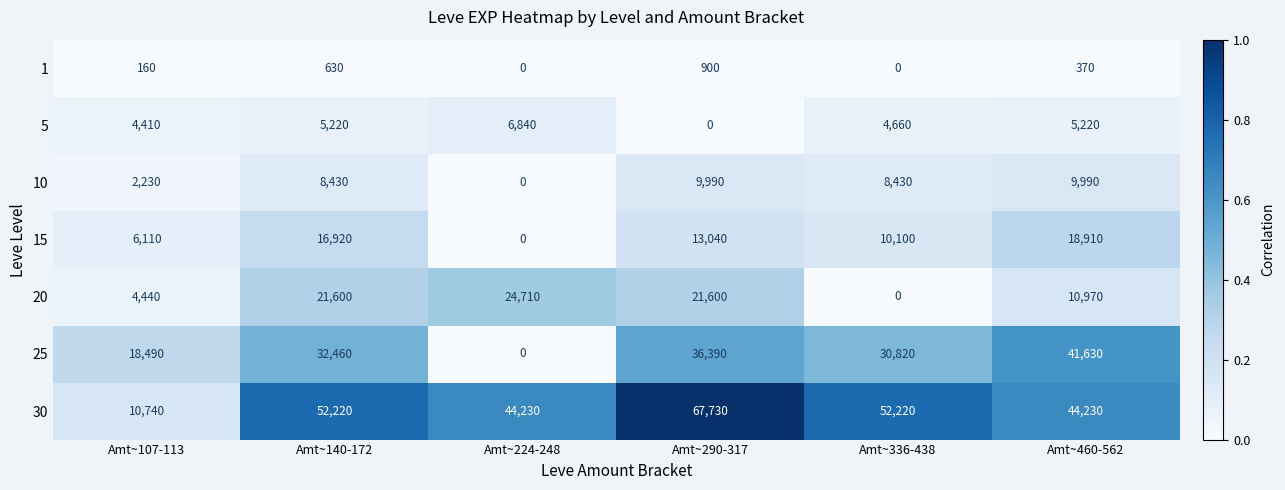

True or false: 25 has a value of 21068 at Amt~460-562.

False